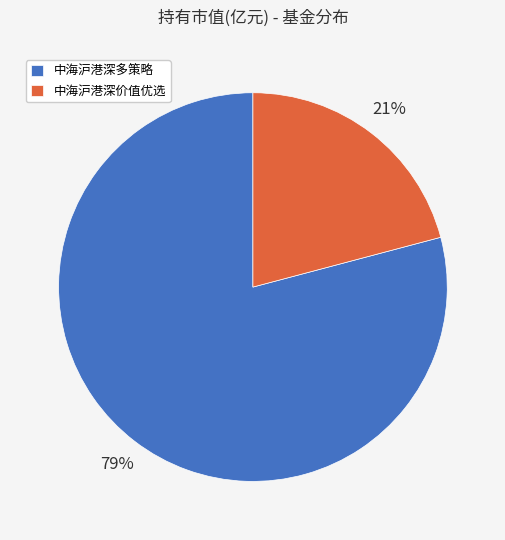

Count the number of slices in the pie.

2